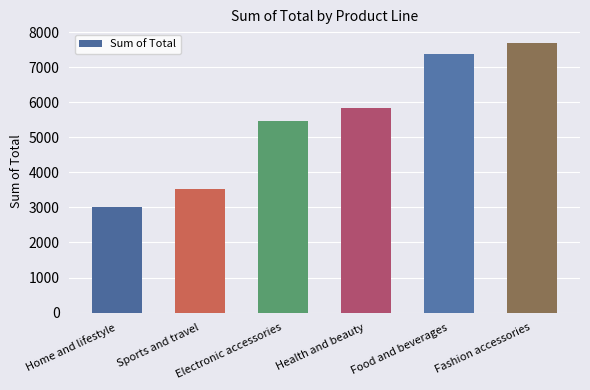

True or false: the data shows 7699.1 at Fashion accessories.

True